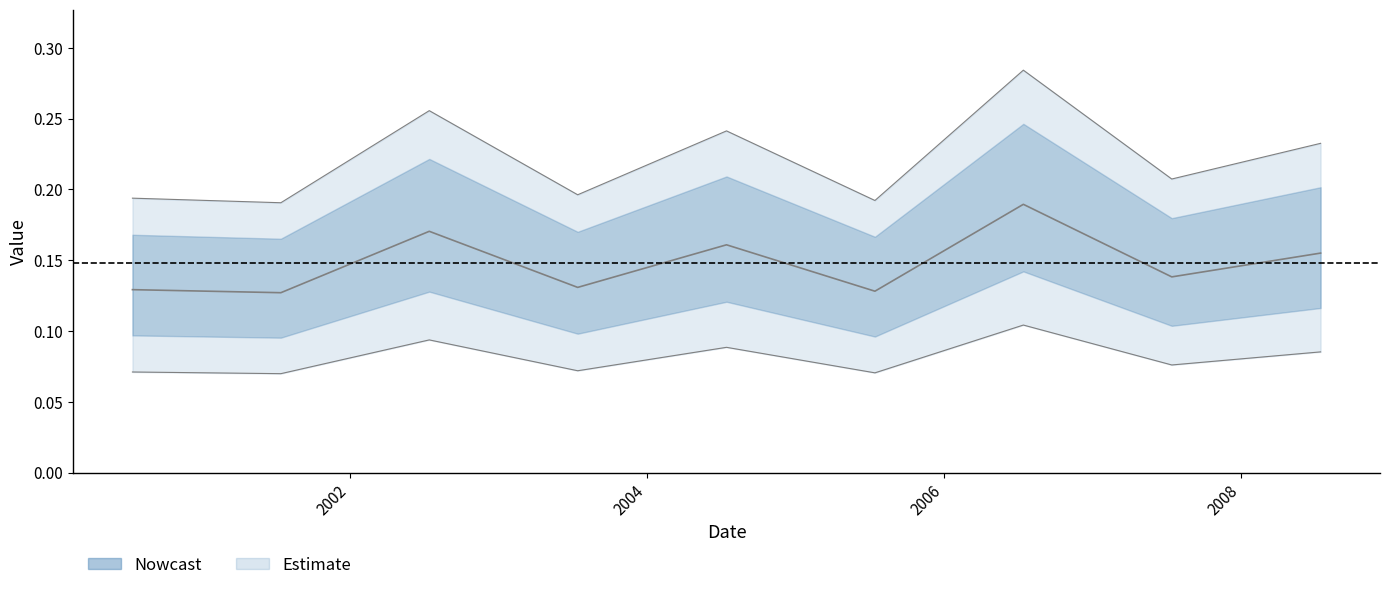

How many points are lower than both their immediate neighbors (excluding endpoints)?

4